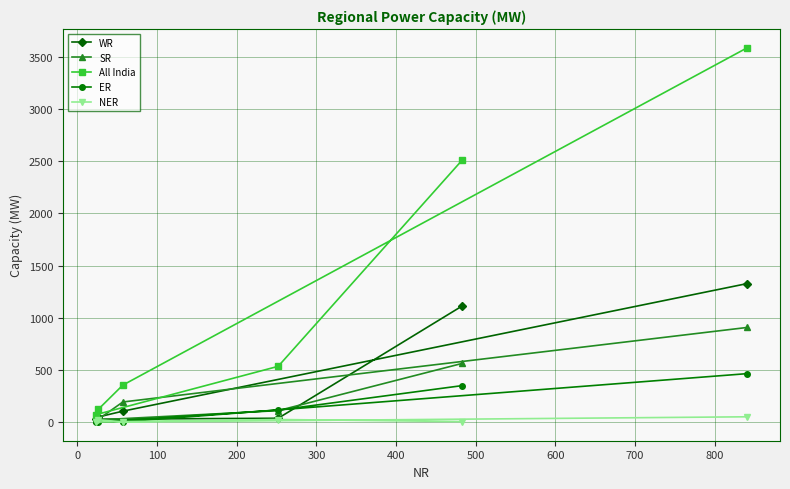

What is the value of the SR point at the 6th from the left?

907